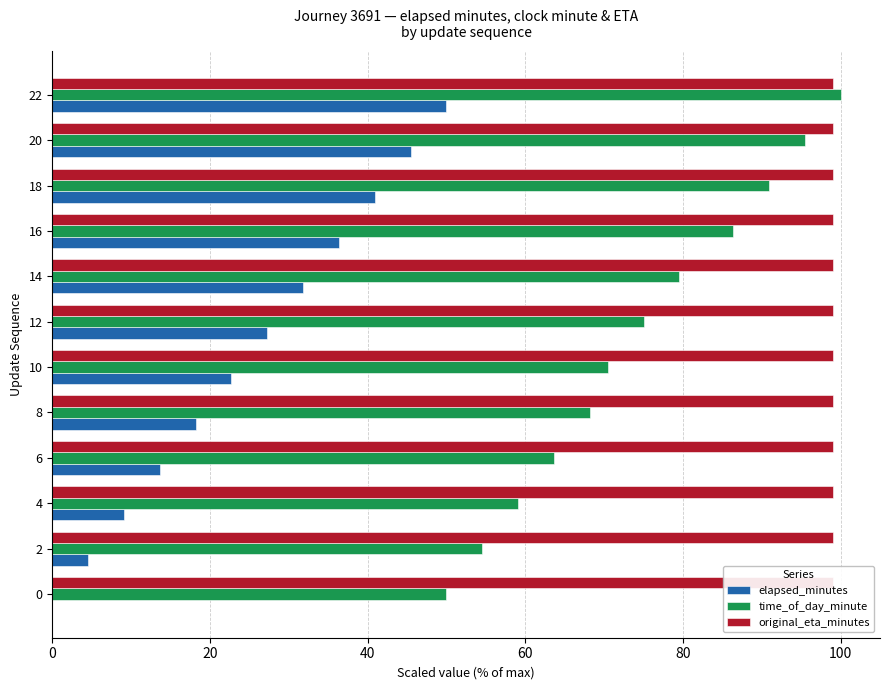

How many categories are shown in the chart?

12